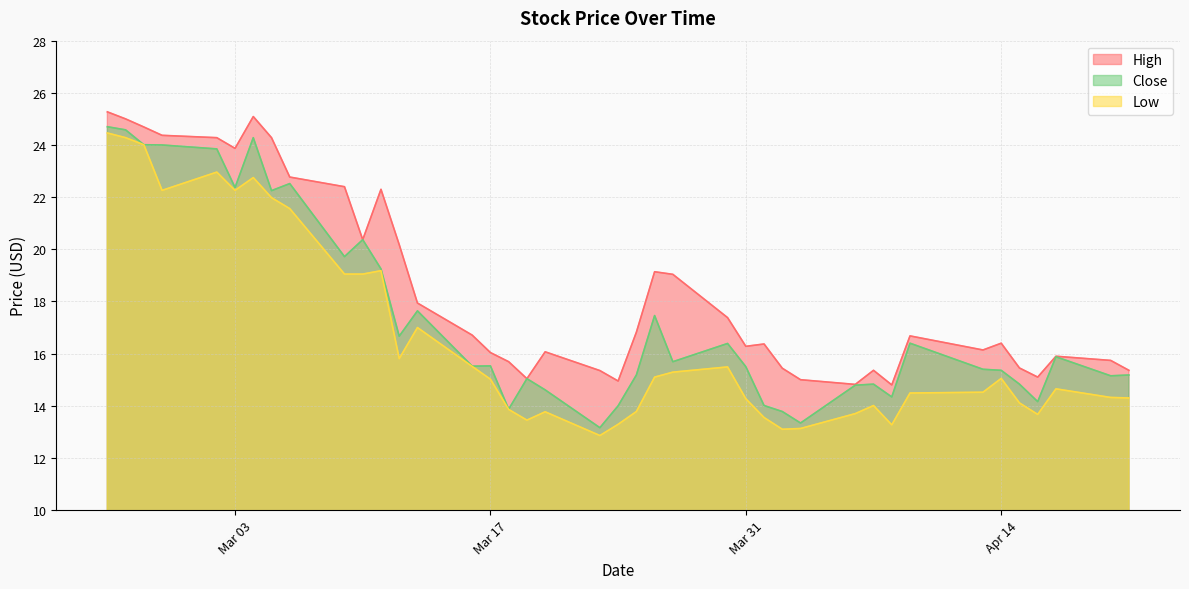

At which label does Close first exceed 15?

2020-02-25